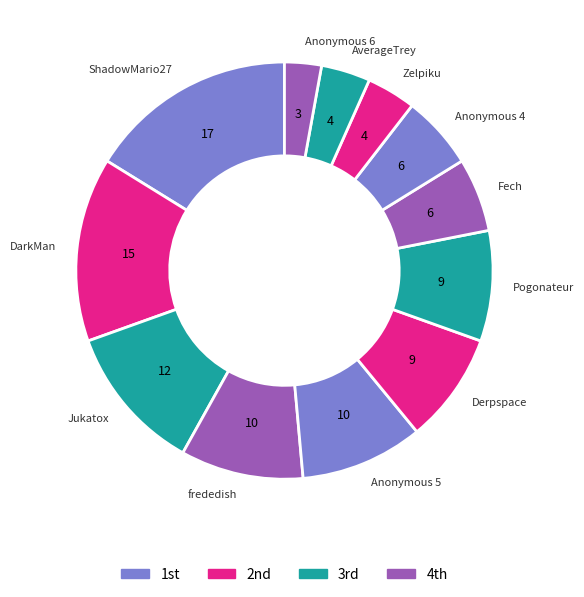

True or false: ShadowMario27 accounts for 1% of the total.

False